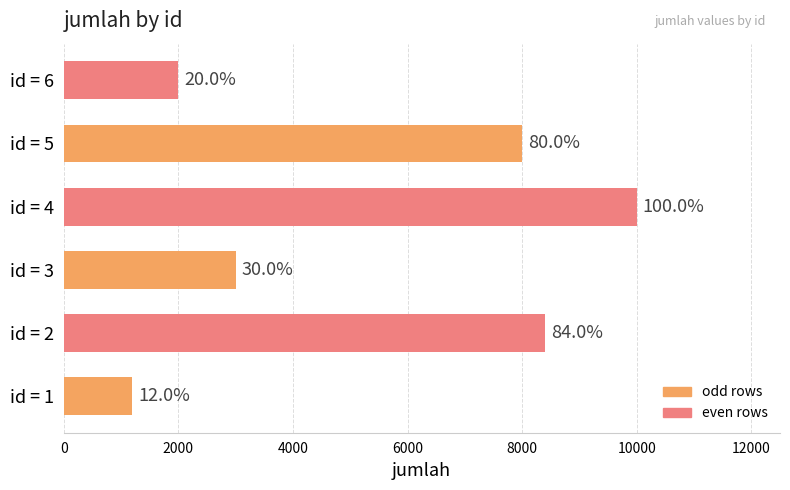

How many bars are there in total?

6